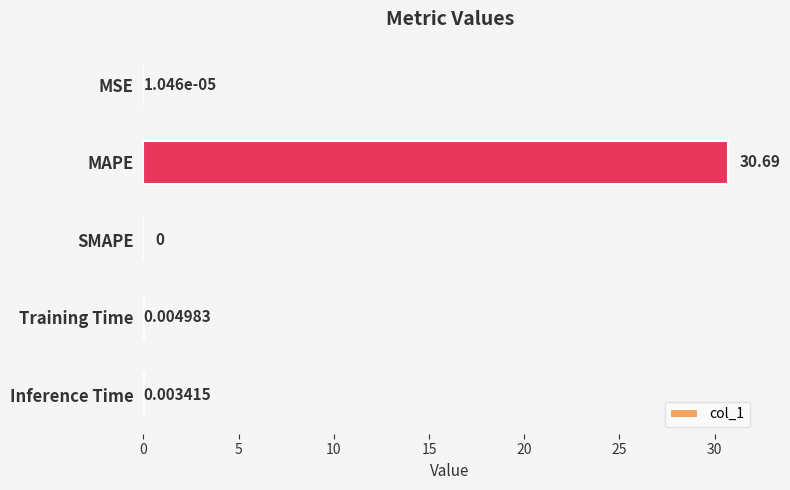

What is the change in value from MSE to MAPE?

+30.7